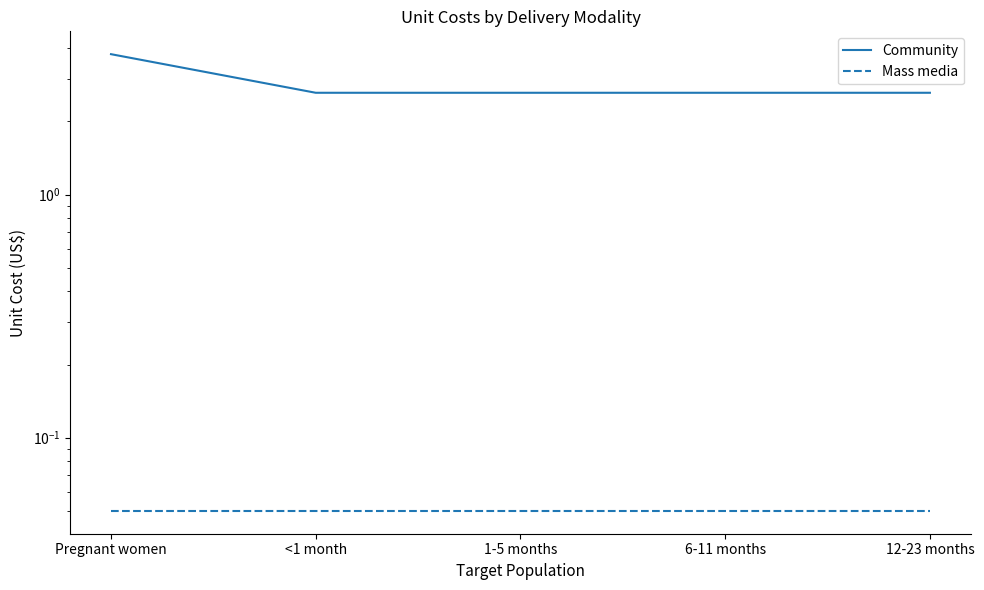

Which series has the widest spread of values?

Community